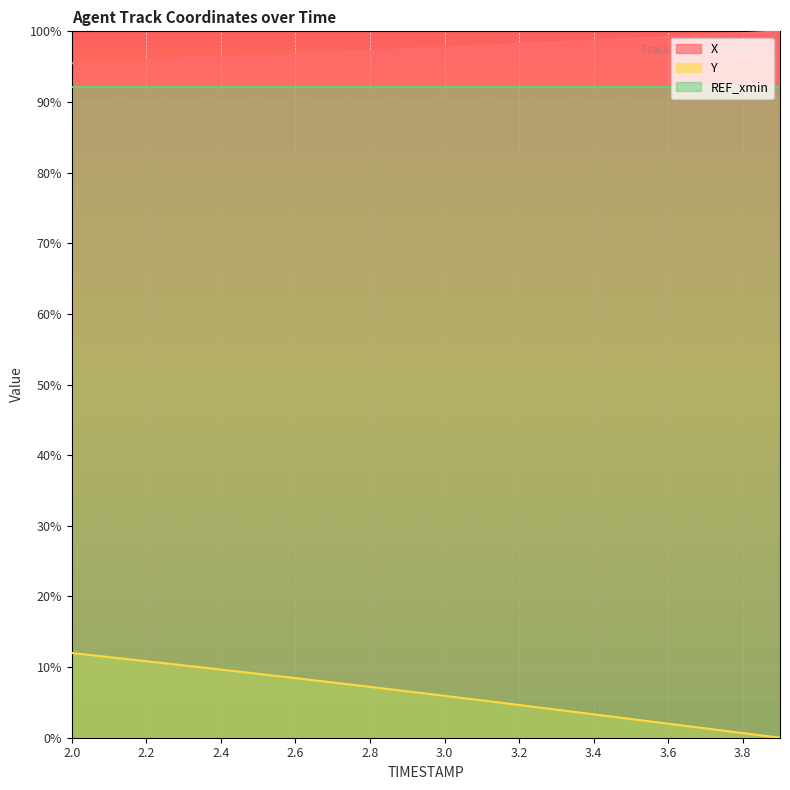

True or false: Y and X intersect in this chart.

False